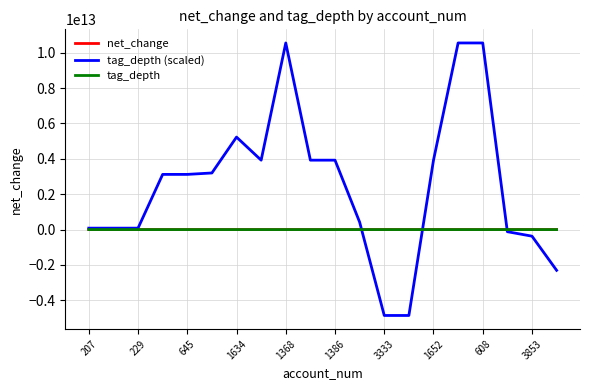

Is this an area chart (filled region under the line)?

No